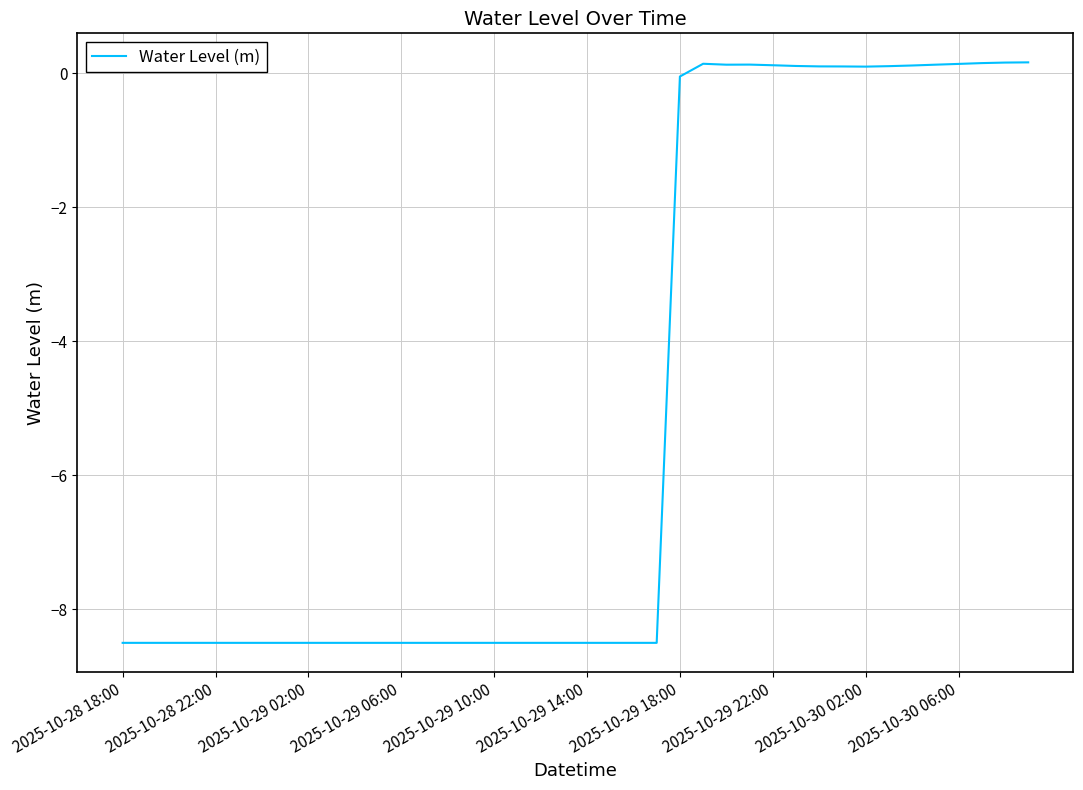

What is the difference between the maximum and minimum values?

8.7